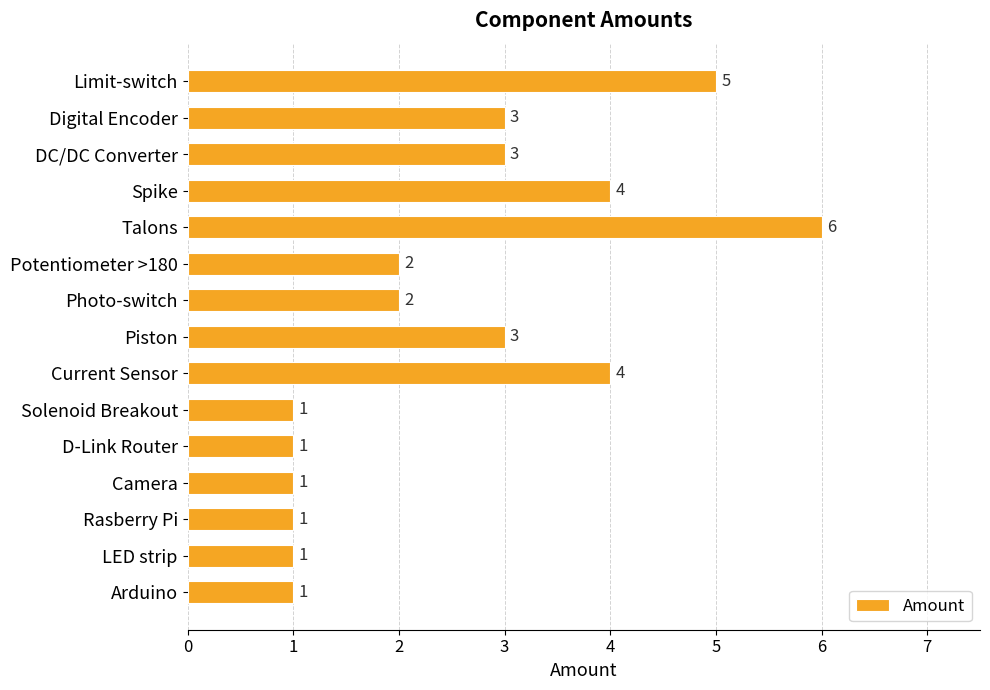

Which has a higher value, Solenoid Breakout or Photo-switch?

Photo-switch